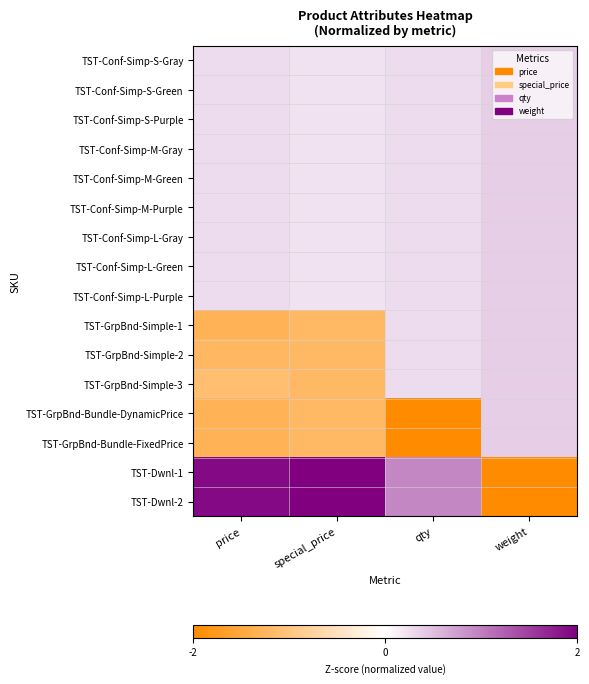

Which series has the widest spread of values?

TST-Dwnl-1